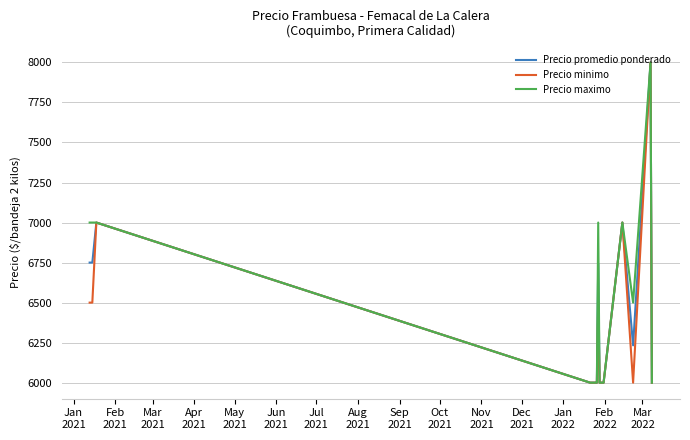

What is the difference between the second highest and minimum values in the Precio maximo series?

1000